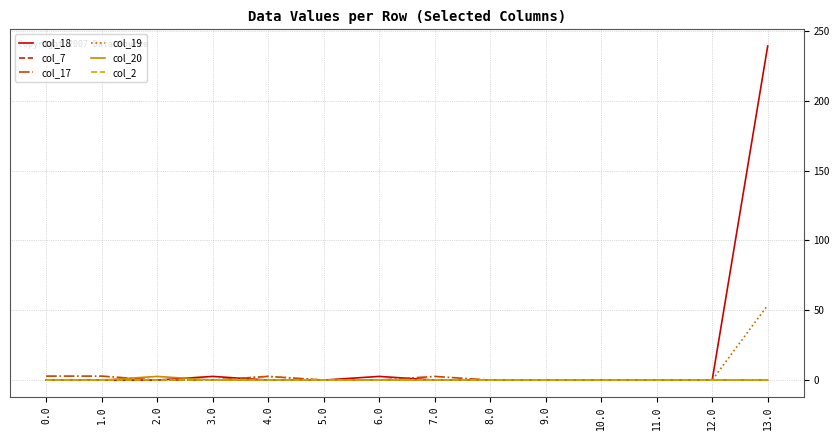

Reading left to right, what are all the values shown in this chart?

col_18: 0.0	0.0	0.0	2.6	0.0	0.0	2.6	0.0	0.0	0.0	0.0	0.0	0.0	239.1
col_7: 0.0	0.0	0.0	0.0	0.0	0.0	0.0	0.0	0.0	0.0	0.0	0.0	0.0	0.0
col_17: 2.8	2.8	0.0	0.0	2.6	0.0	0.0	2.6	0.0	0.0	0.0	0.0	0.0	0.0
col_19: 0.0	0.0	0.0	0.0	2.6	0.0	0.0	0.0	0.0	0.0	0.0	0.0	0.0	53.6
col_20: 0.0	0.0	2.6	0.0	0.0	0.0	0.0	0.0	0.0	0.0	0.0	0.0	0.0	0.0
col_2: 0.0	0.0	0.0	0.0	0.0	0.0	0.0	0.0	0.0	0.0	0.0	0.0	0.0	0.0